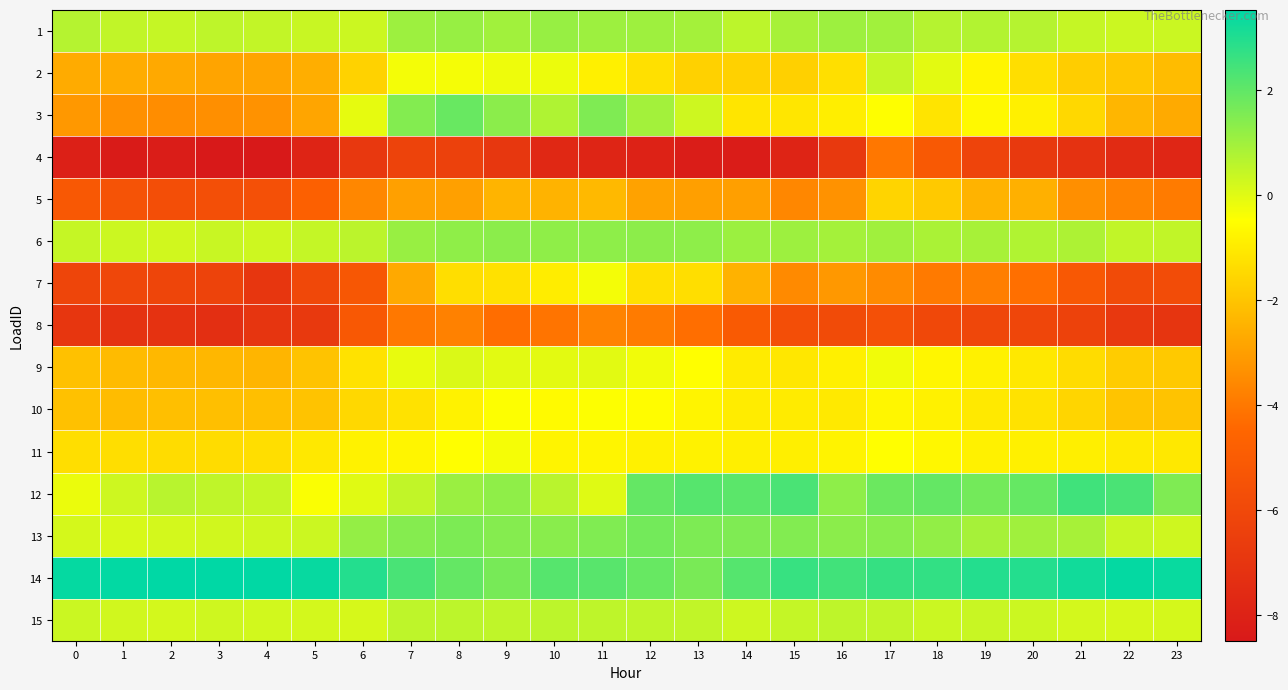

Which series has the largest total across all categories?

14